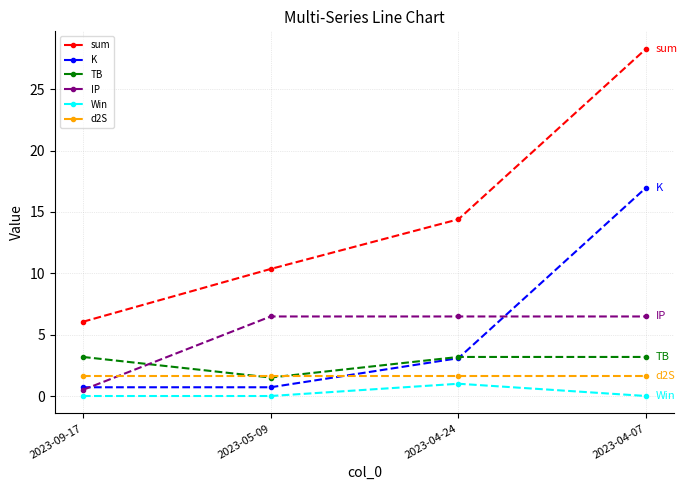

At how many categories does at least one series exceed 1?

4